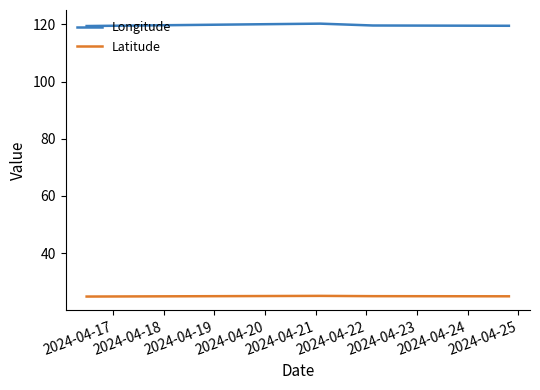

The Latitude series shows 24.9 at 2024-04-21. True or false?

True